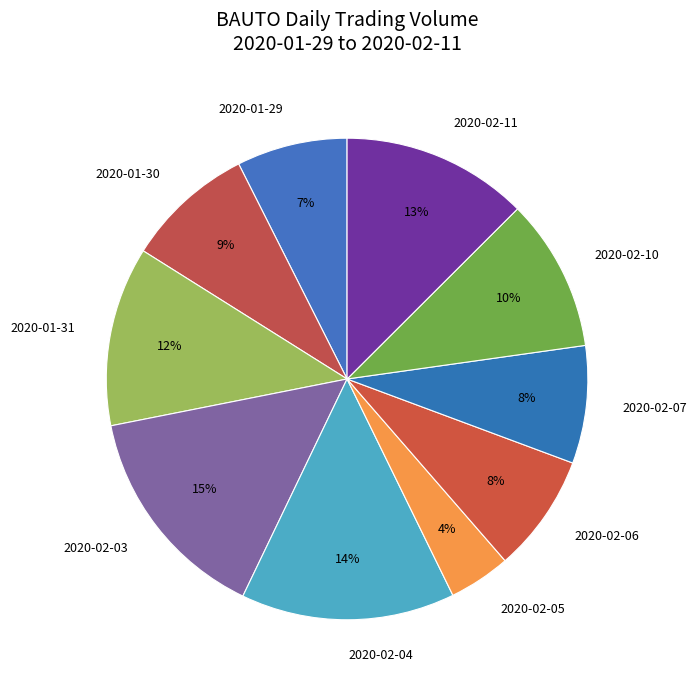

Between 2020-02-03 and 2020-02-07, which is larger?

2020-02-03